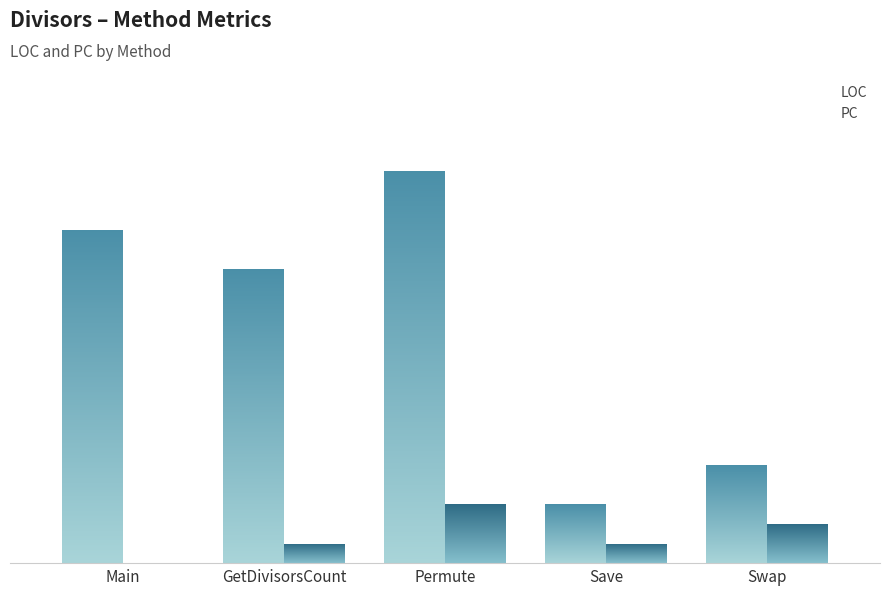

Rank the categories by PC value from highest to lowest.

Permute, Swap, GetDivisorsCount, Save, Main